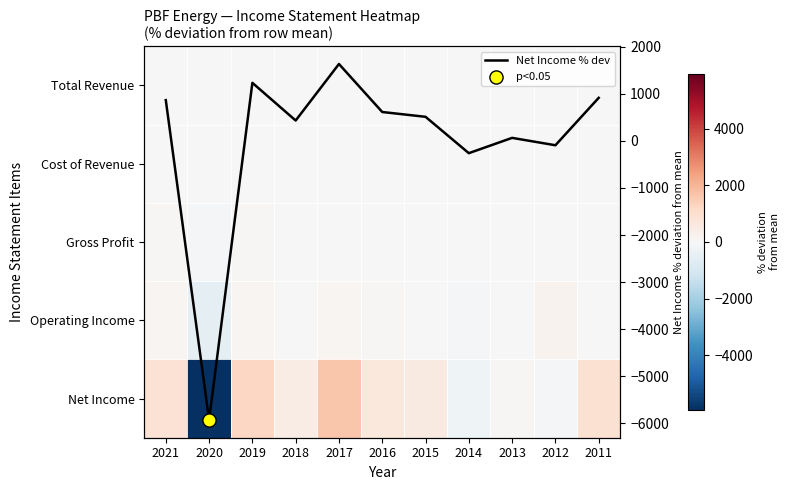

At which label does Net Income % dev first exceed 513?

2021